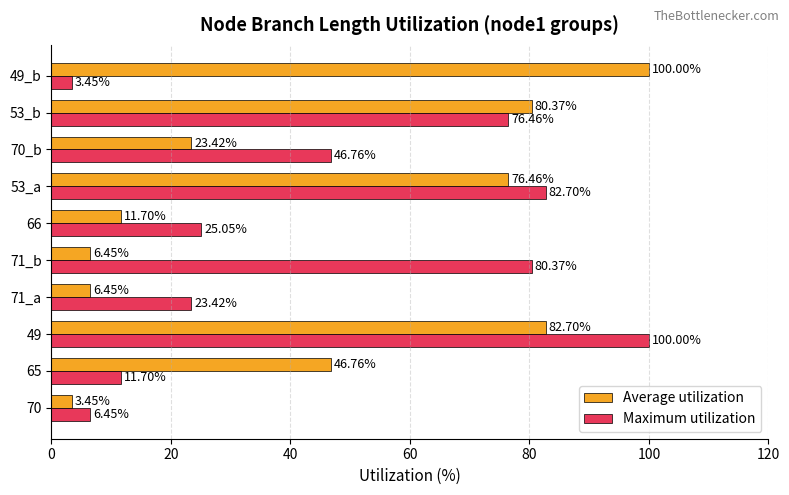

Rank the series at 53_a from highest to lowest value.

Maximum utilization, Average utilization